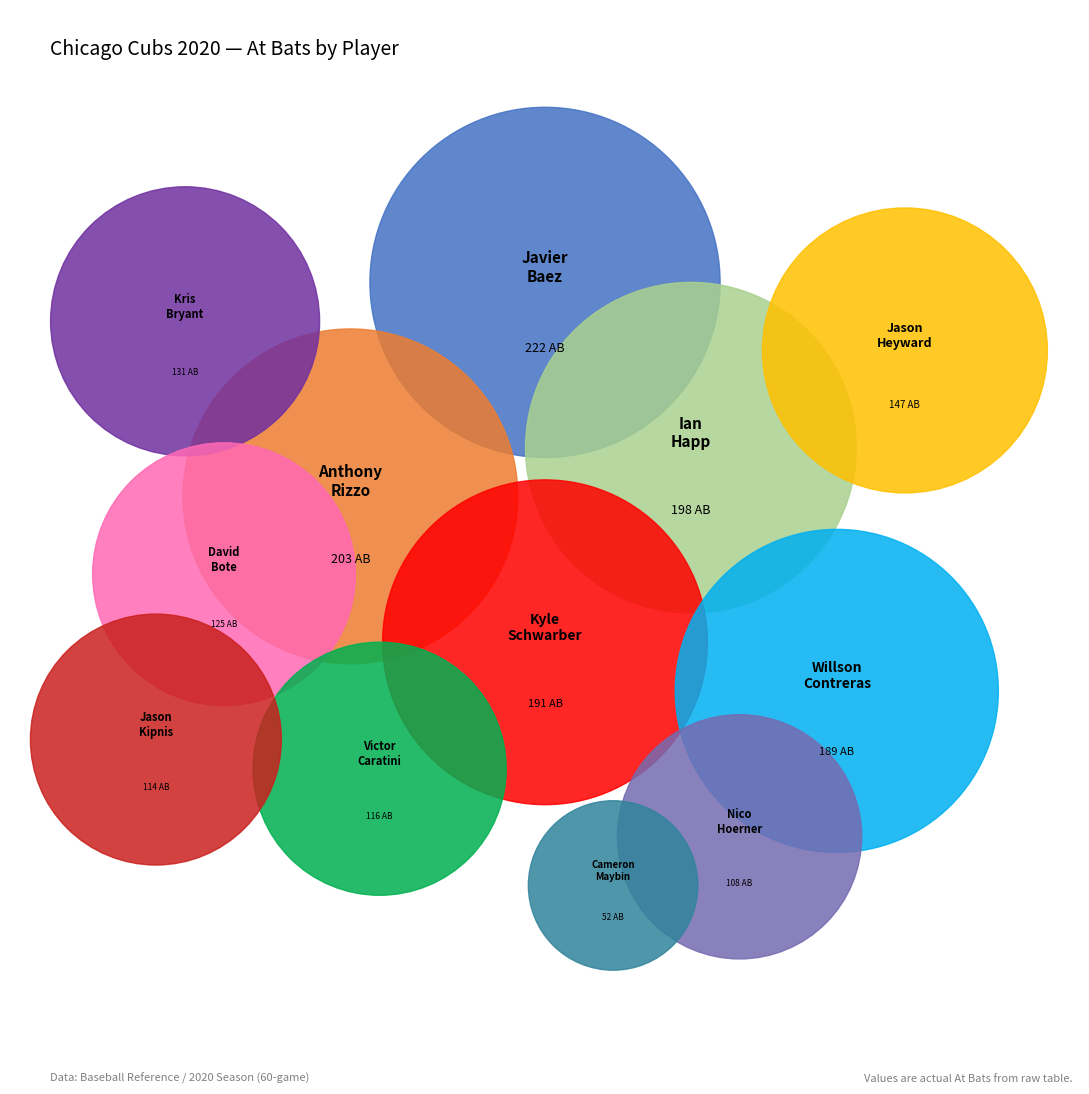

Is there any slice that represents more than half of the pie?

No